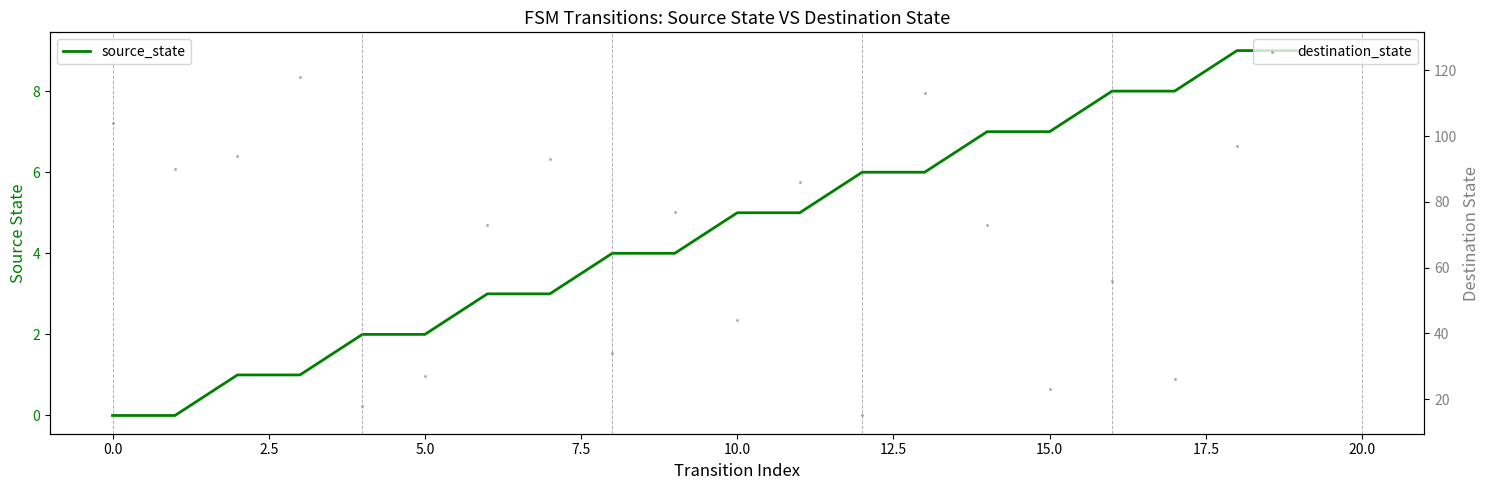

What is the total value across all series at 12?

21